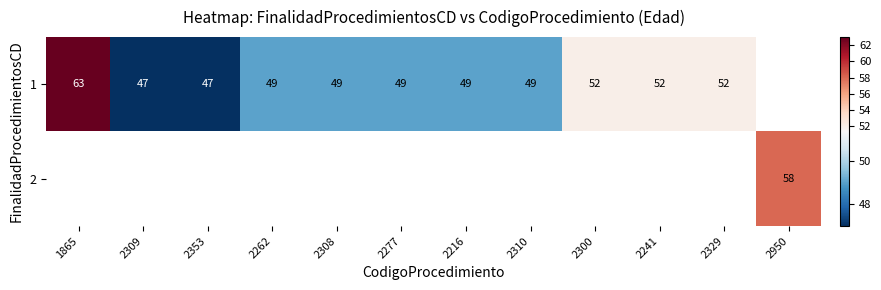

True or false: 1 has a value of 14 at 2241.

False